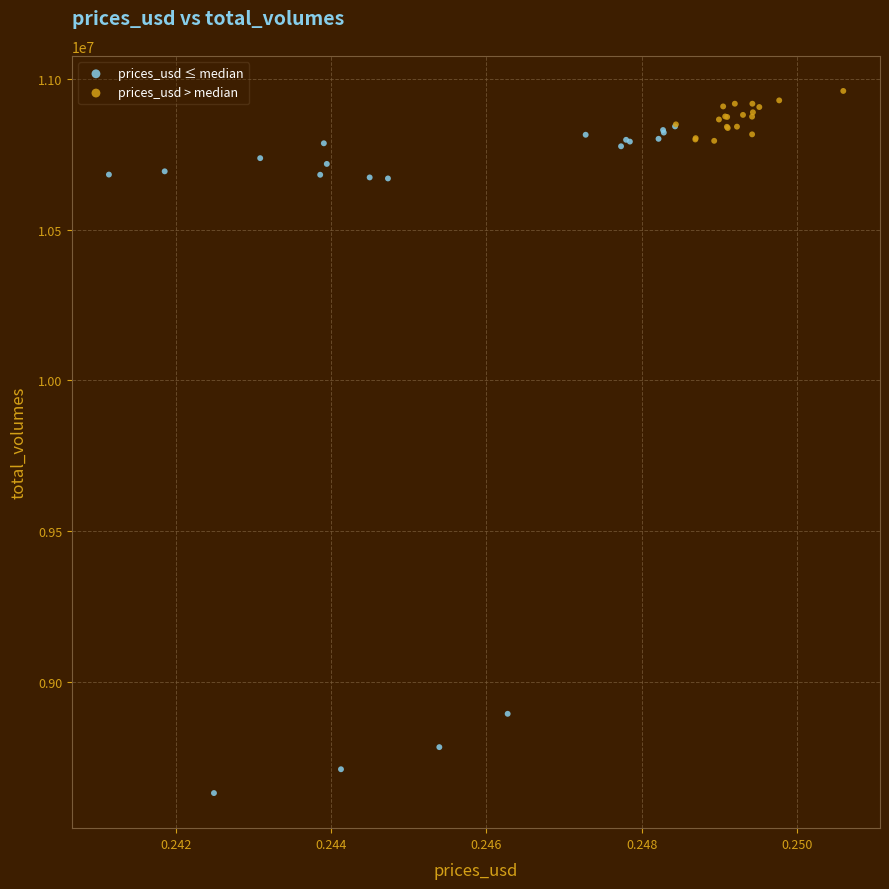

Which series has the largest Y range (max minus min)?

prices_usd ≤ median